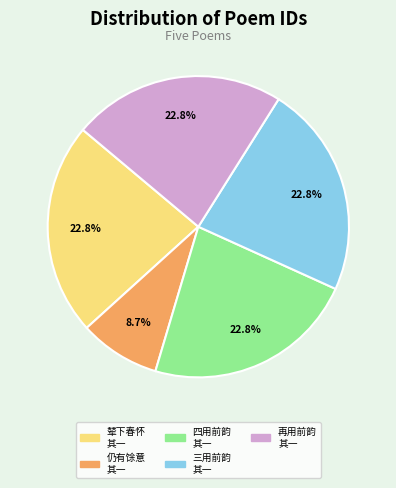

Which category has the smallest portion of the pie?

仍有馀意 其一